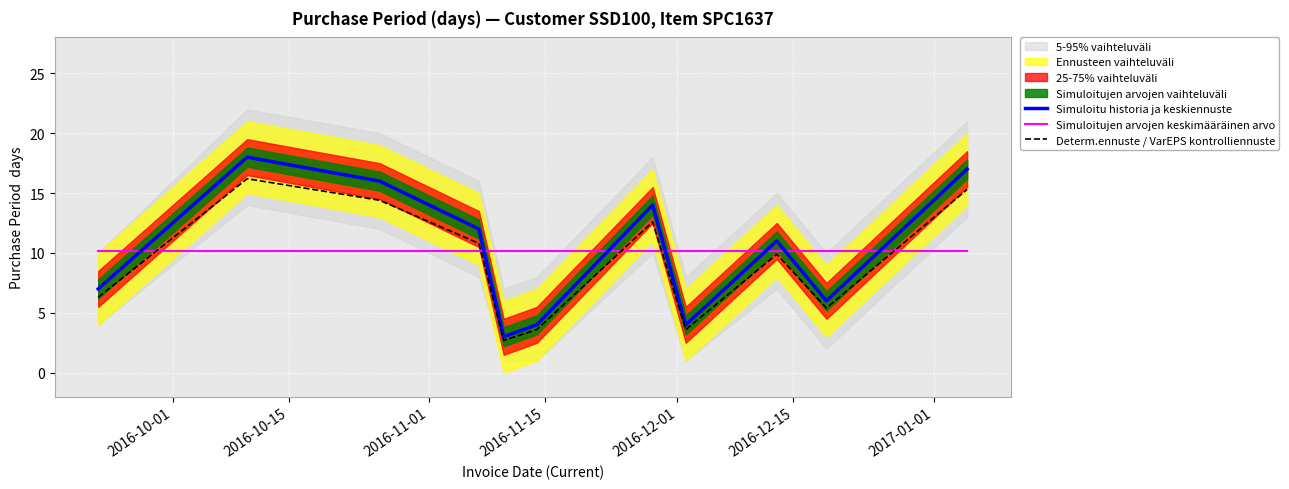

What is the highest value of the Simuloitu historia ja keskiennuste series?

18.0